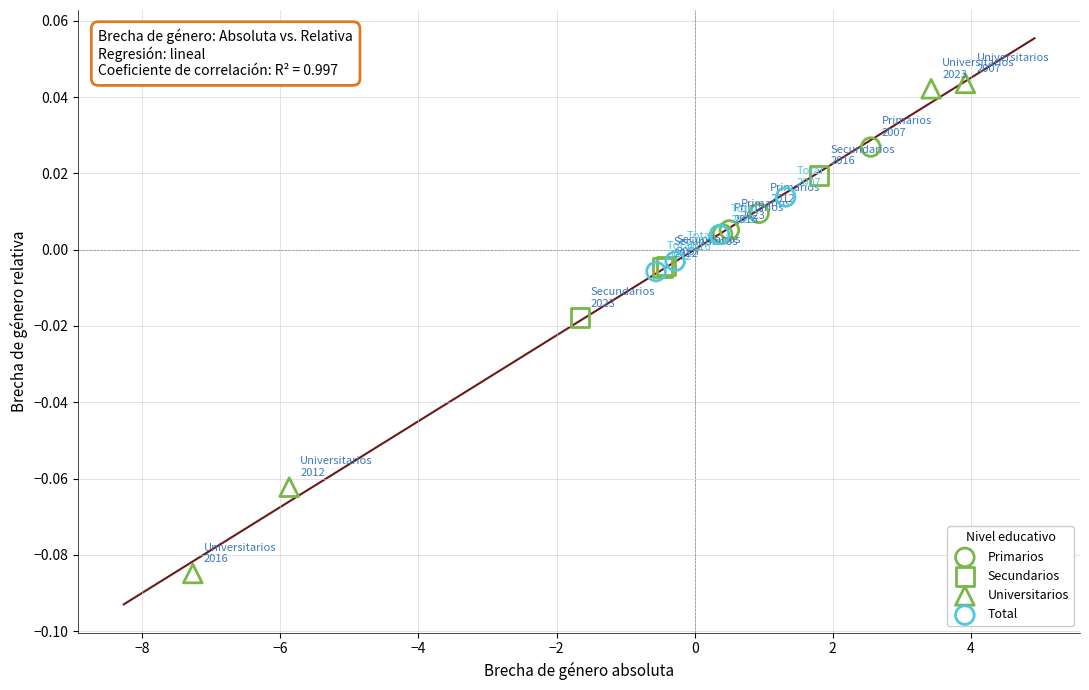

Which series reaches the maximum Y coordinate?

Universitarios